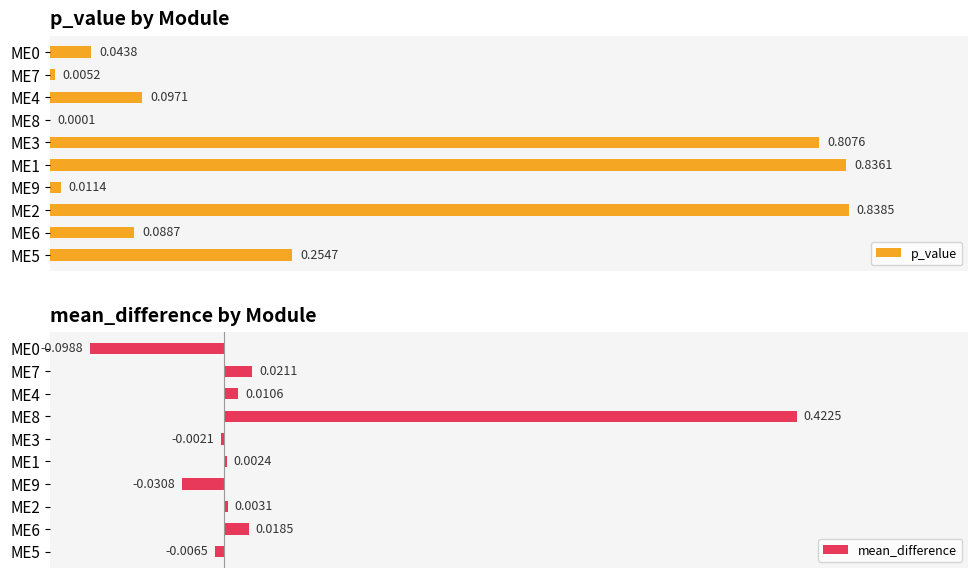

How many bars are there in total?

20